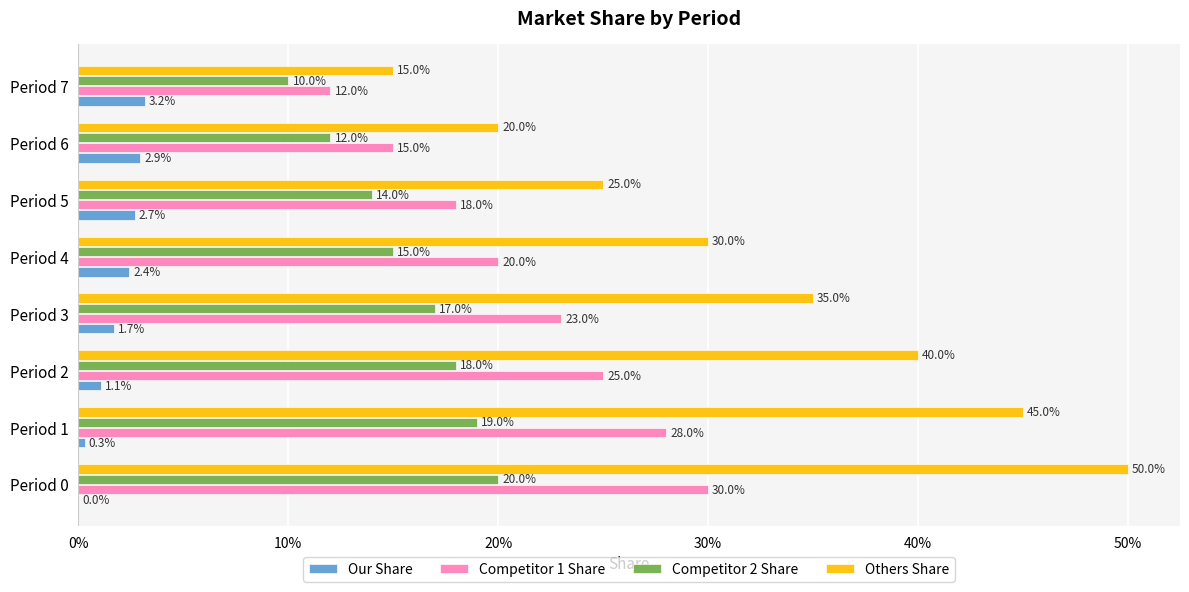

At which label is Others Share closest to 0?

Period 7